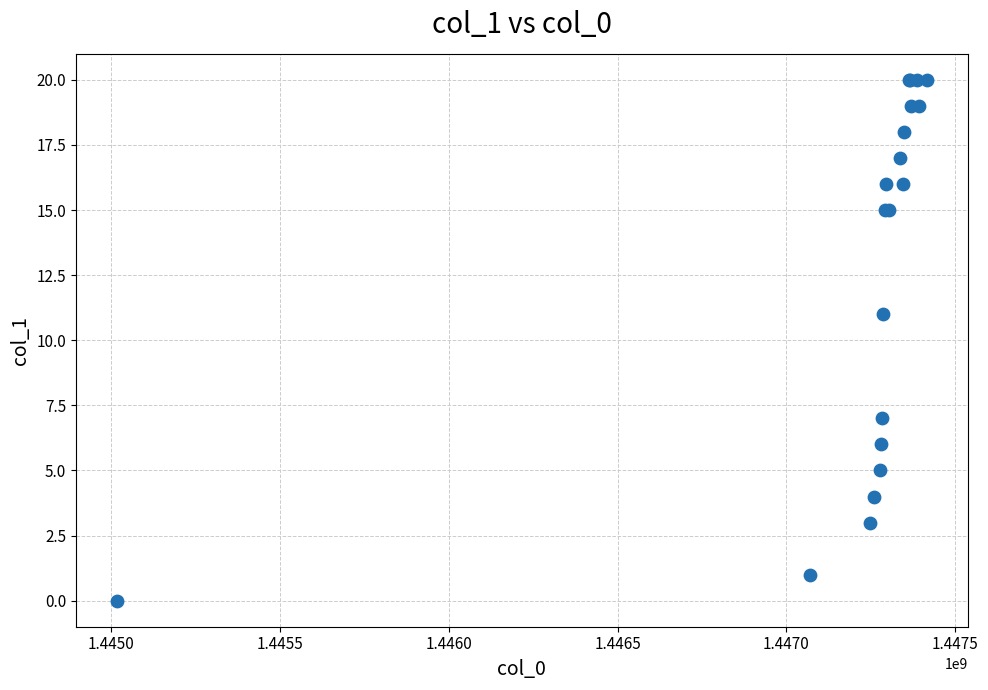

What Y value in the scatter plot is closest to 10?

11